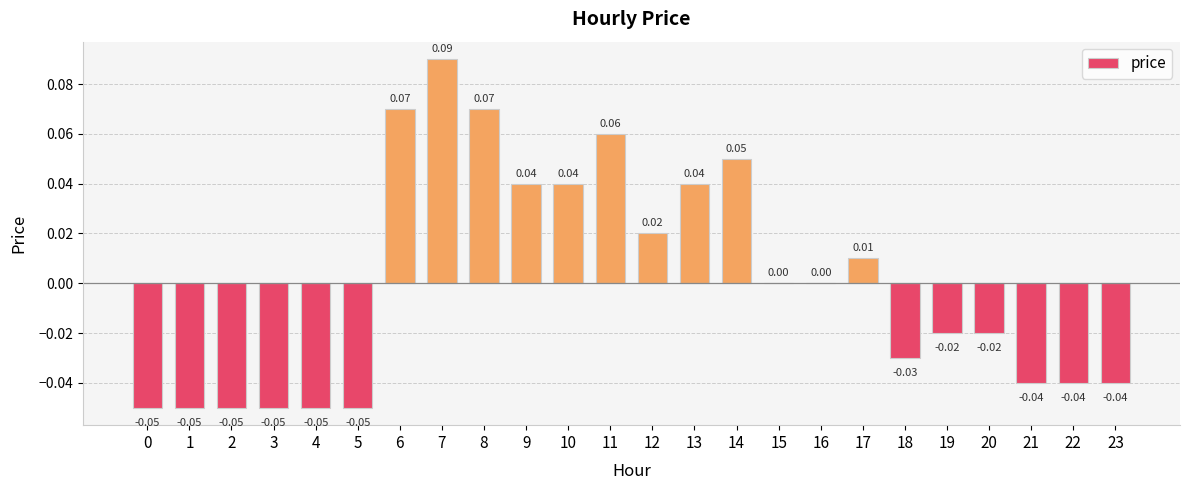

Between 13 and 8, which is larger?

8